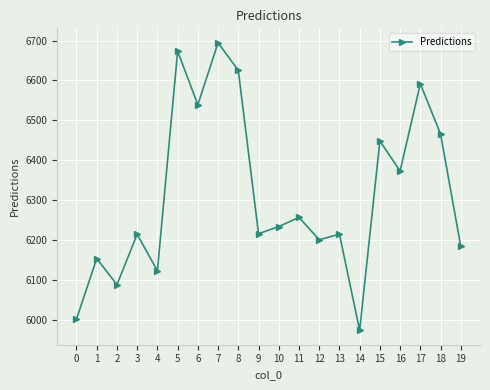

Is it true that the value at 4 is 1291.0?

False